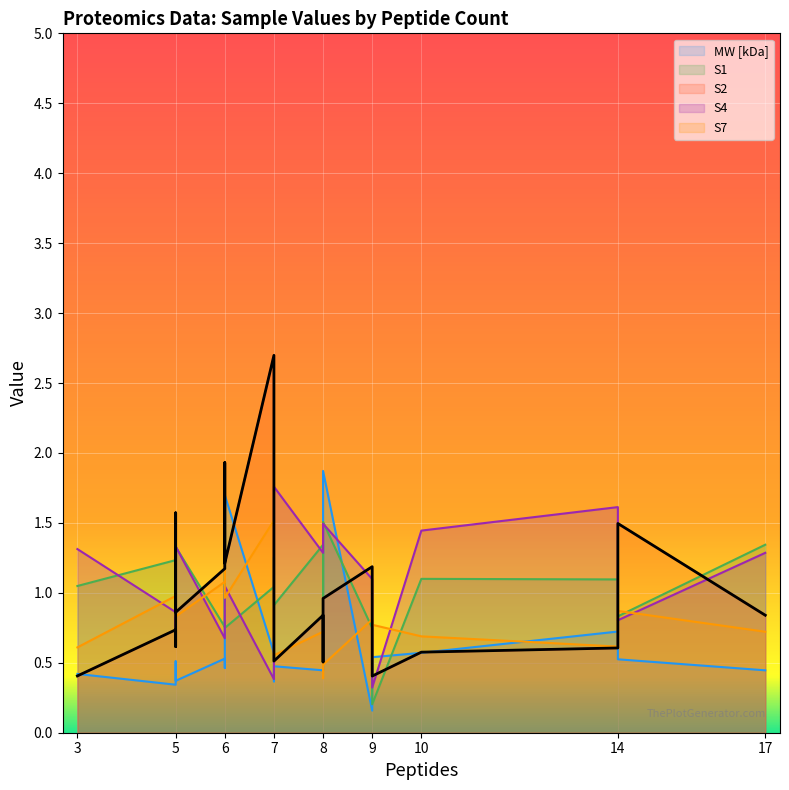

How many values in the S1 series are below 1?

8